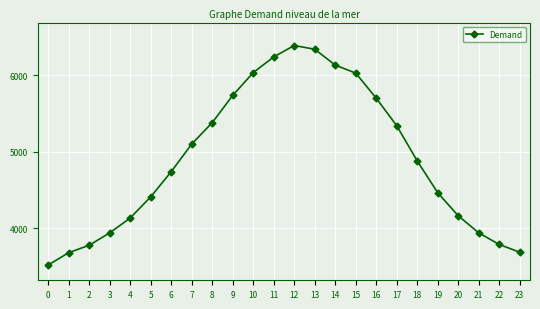

What is the average value?

4896